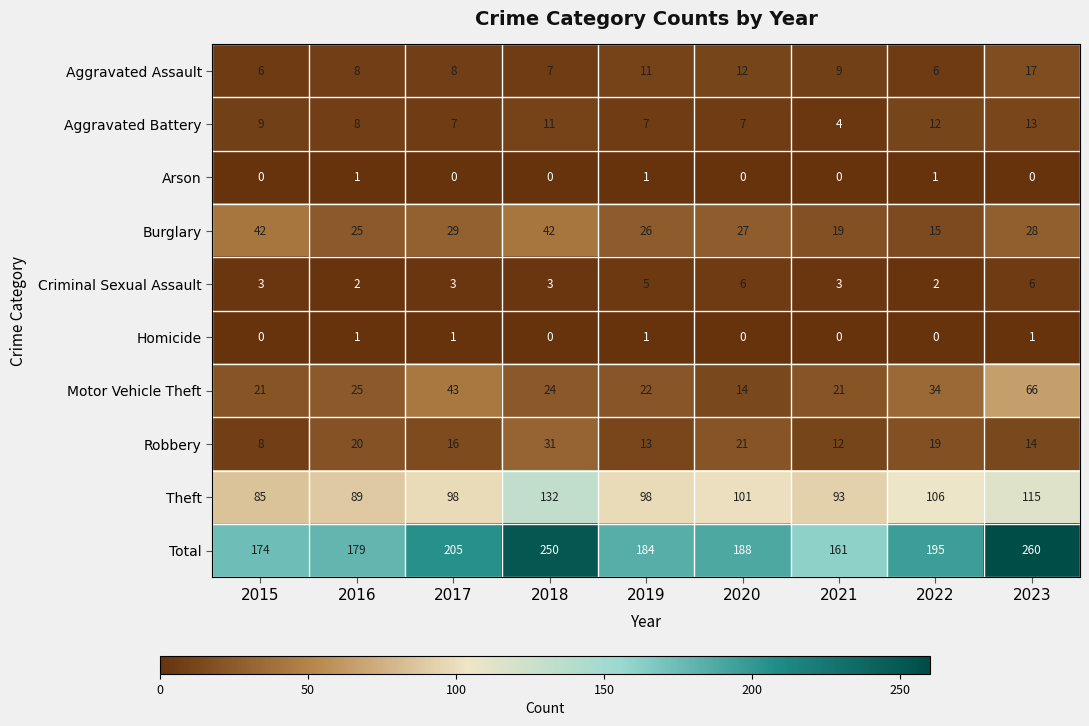

The value of Motor Vehicle Theft at 2018 is 24. True or false?

True